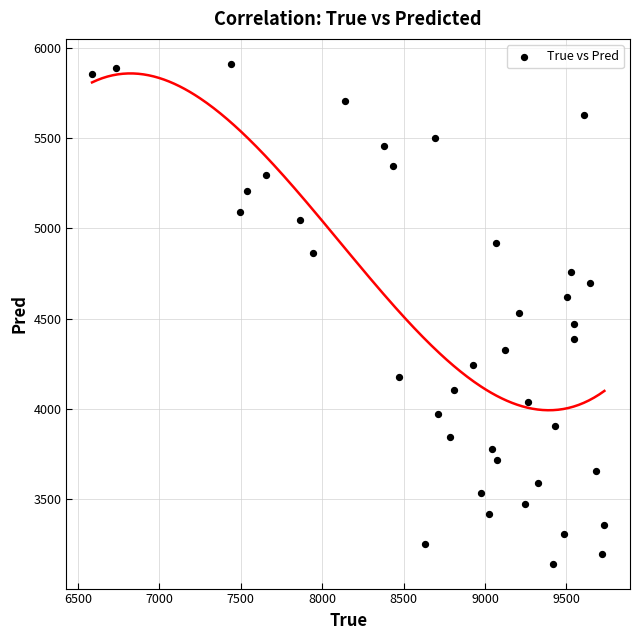

What is the range of X values (max minus min)?

3146.0